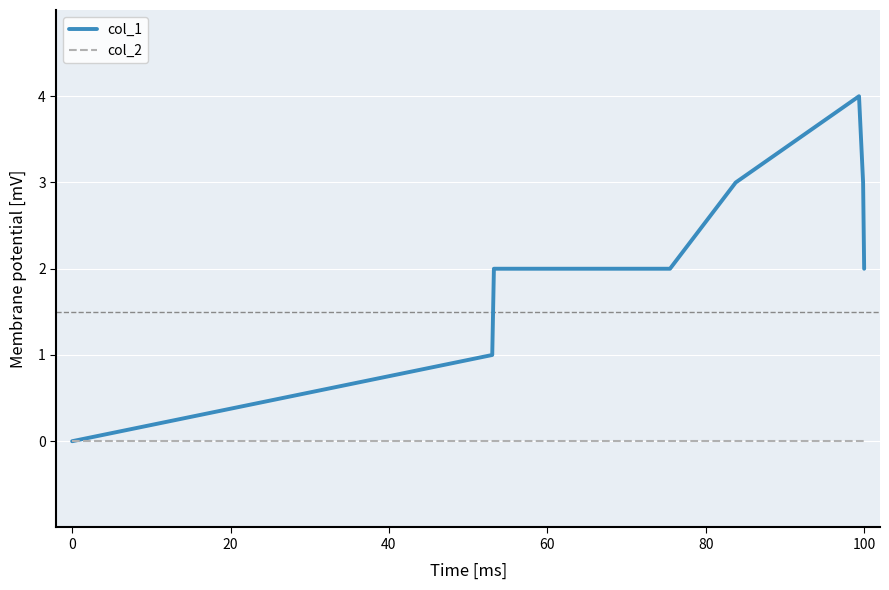

Which series has the largest range (max minus min)?

col_1